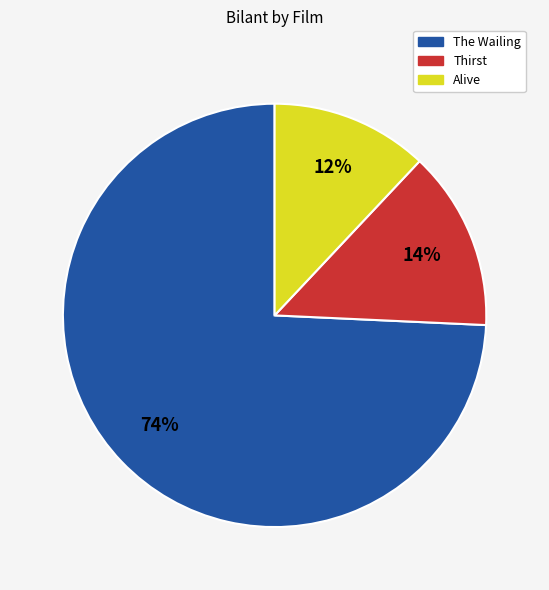

Is The Wailing the majority of the pie?

Yes